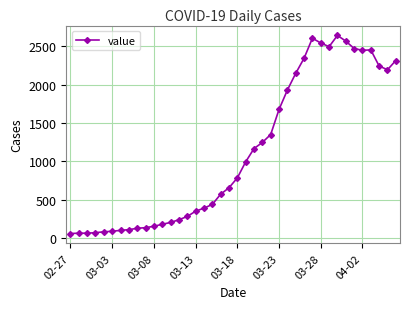

What is the difference between the second highest and minimum values?

2541